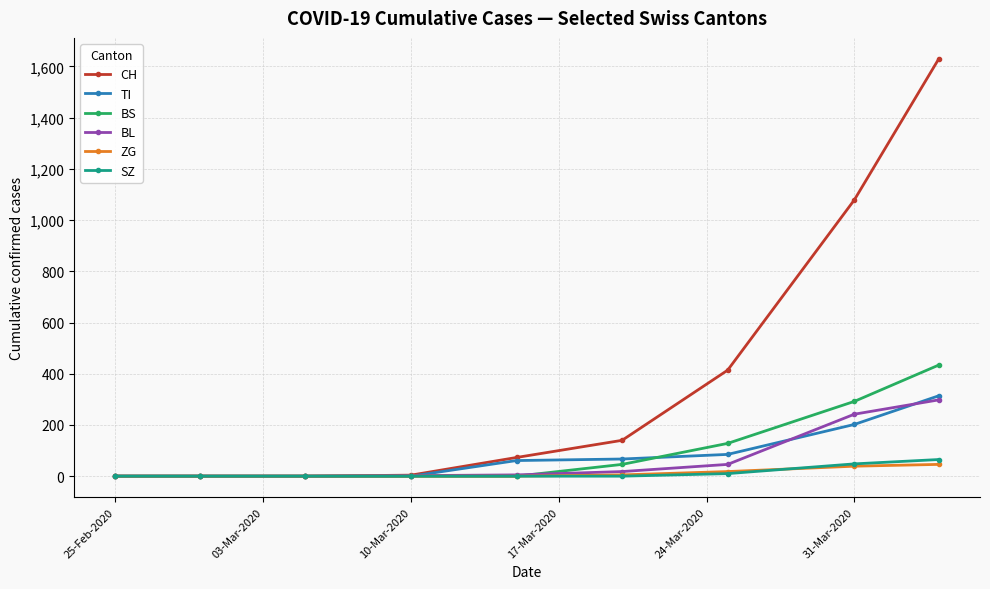

True or false: CH has more than 2 interior local peaks.

False